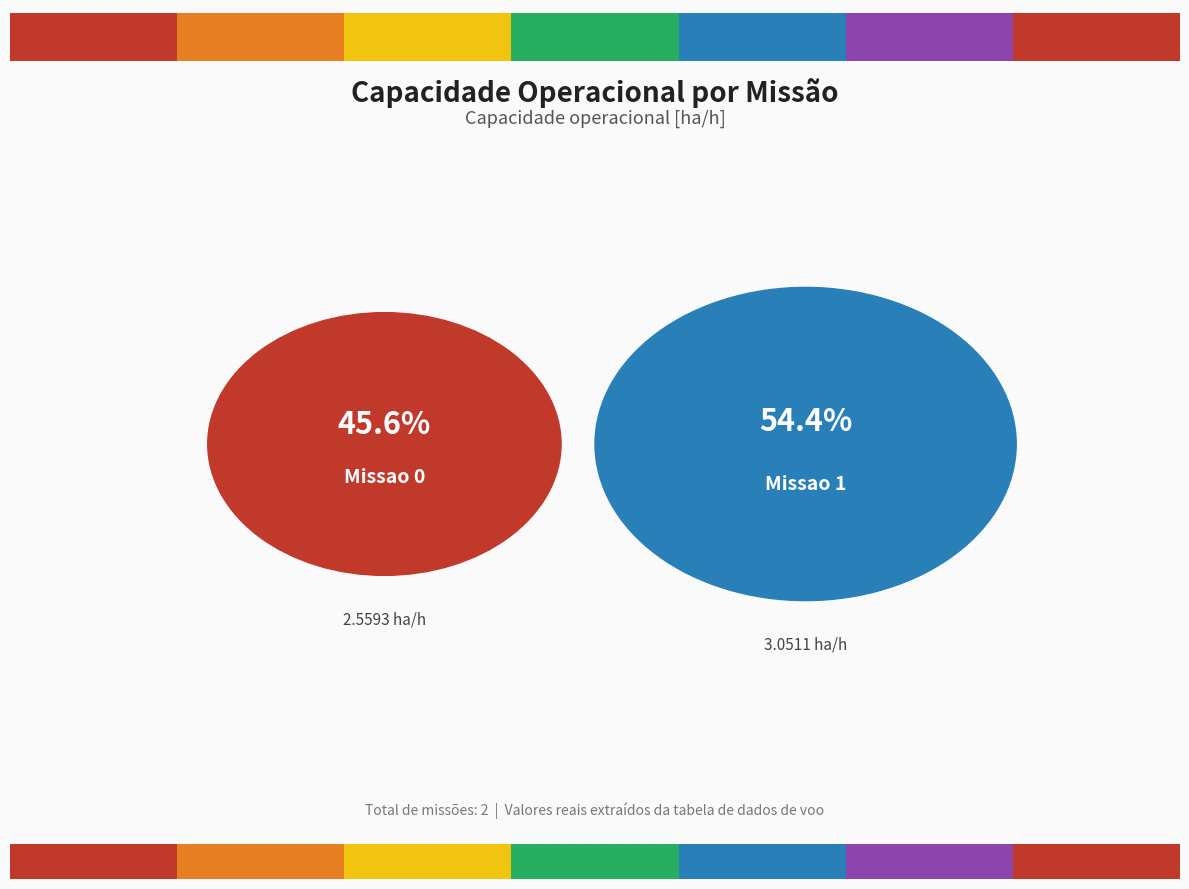

Do Missao 0 and Missao 1 together represent more than half of the pie?

Yes